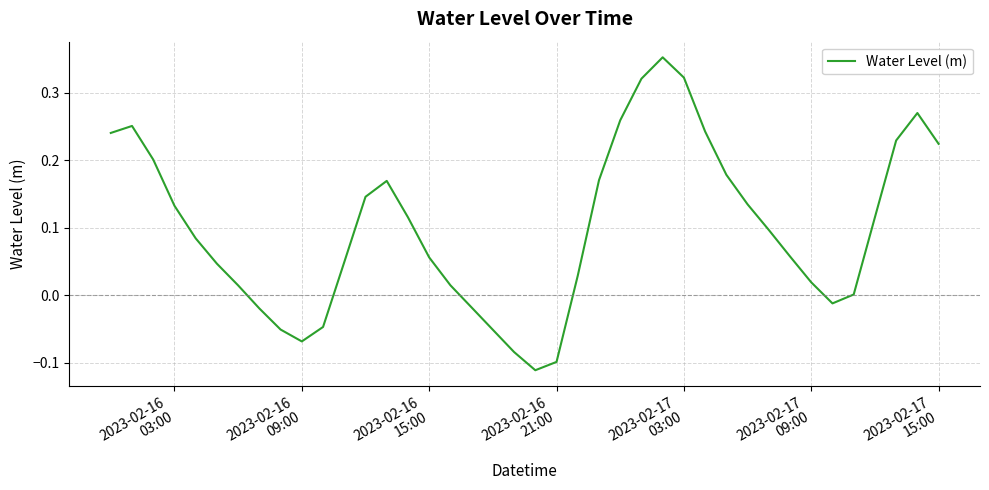

What is the difference between the maximum and minimum values?

0.5